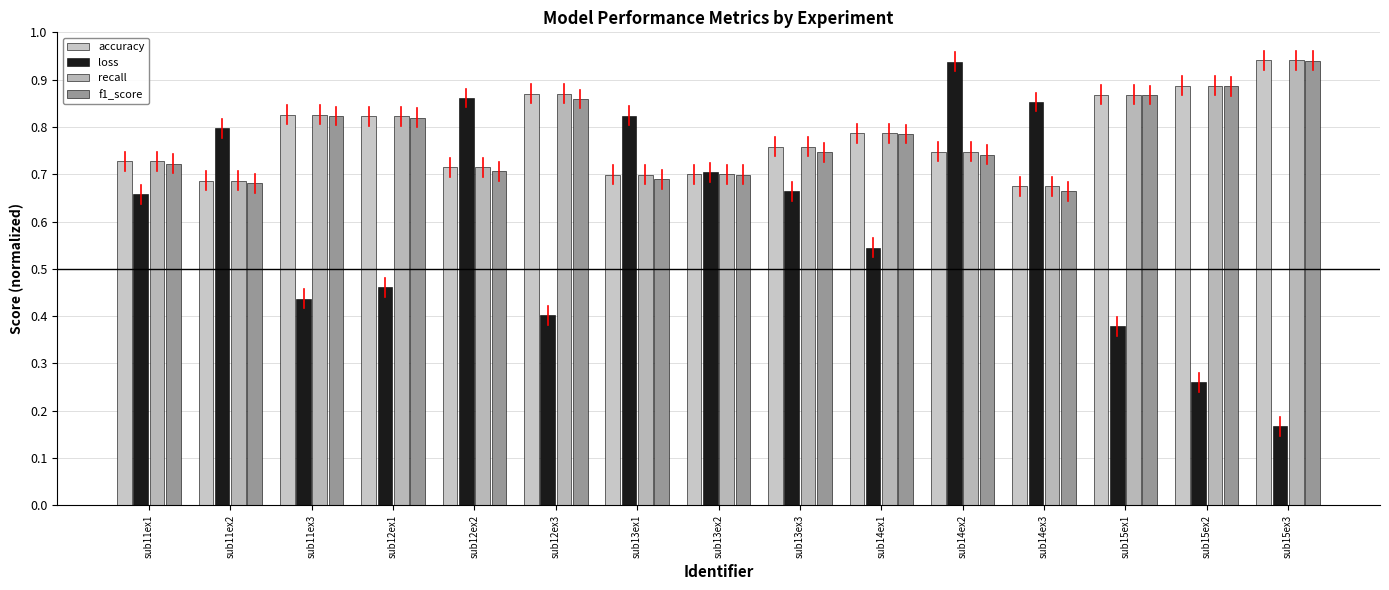

Reading right to left, list all the values displayed in this chart.

accuracy: sub15ex3=0.9	sub15ex2=0.9	sub15ex1=0.9	sub14ex3=0.7	sub14ex2=0.7	sub14ex1=0.8	sub13ex3=0.8	sub13ex2=0.7	sub13ex1=0.7	sub12ex3=0.9	sub12ex2=0.7	sub12ex1=0.8	sub11ex3=0.8	sub11ex2=0.7	sub11ex1=0.7
loss: sub15ex3=0.2	sub15ex2=0.3	sub15ex1=0.4	sub14ex3=0.9	sub14ex2=0.9	sub14ex1=0.5	sub13ex3=0.7	sub13ex2=0.7	sub13ex1=0.8	sub12ex3=0.4	sub12ex2=0.9	sub12ex1=0.5	sub11ex3=0.4	sub11ex2=0.8	sub11ex1=0.7
recall: sub15ex3=0.9	sub15ex2=0.9	sub15ex1=0.9	sub14ex3=0.7	sub14ex2=0.7	sub14ex1=0.8	sub13ex3=0.8	sub13ex2=0.7	sub13ex1=0.7	sub12ex3=0.9	sub12ex2=0.7	sub12ex1=0.8	sub11ex3=0.8	sub11ex2=0.7	sub11ex1=0.7
f1_score: sub15ex3=0.9	sub15ex2=0.9	sub15ex1=0.9	sub14ex3=0.7	sub14ex2=0.7	sub14ex1=0.8	sub13ex3=0.7	sub13ex2=0.7	sub13ex1=0.7	sub12ex3=0.9	sub12ex2=0.7	sub12ex1=0.8	sub11ex3=0.8	sub11ex2=0.7	sub11ex1=0.7